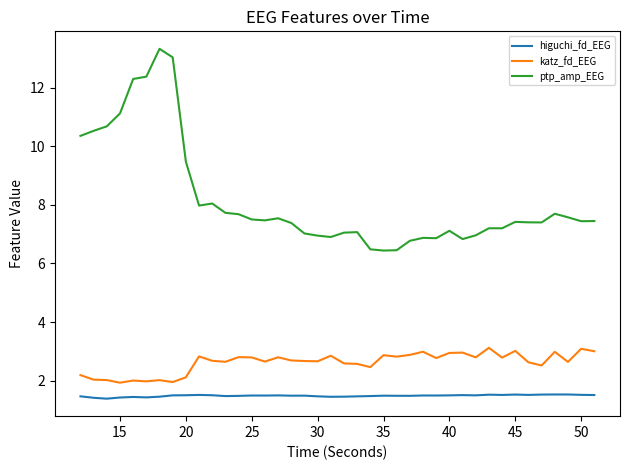

List the series in order of their overall mean, lowest first.

higuchi_fd_EEG, katz_fd_EEG, ptp_amp_EEG